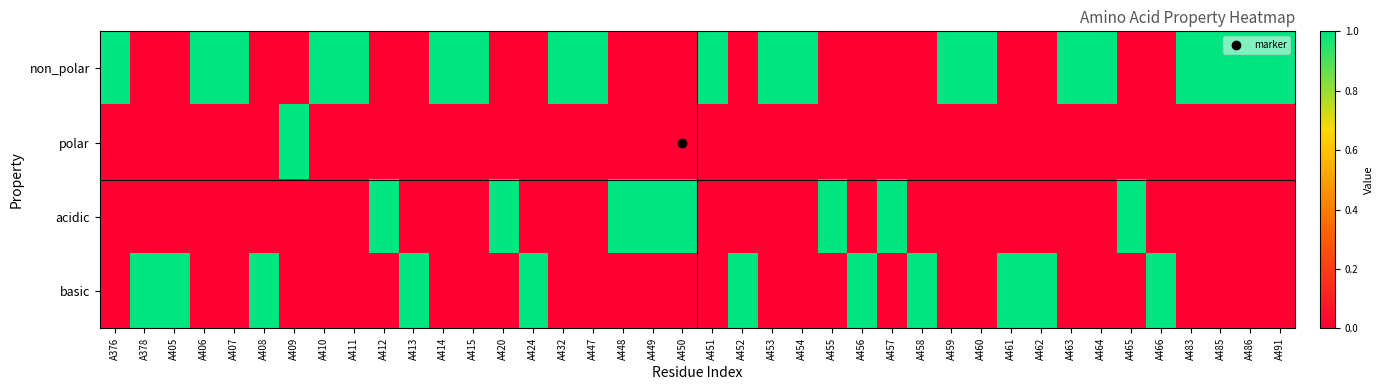

Reading left to right, list all the values displayed in this chart.

non_polar: A376=1	A378=0	A405=0	A406=1	A407=1	A408=0	A409=0	A410=1	A411=1	A412=0	A413=0	A414=1	A415=1	A420=0	A424=0	A432=1	A447=1	A448=0	A449=0	A450=0	A451=1	A452=0	A453=1	A454=1	A455=0	A456=0	A457=0	A458=0	A459=1	A460=1	A461=0	A462=0	A463=1	A464=1	A465=0	A466=0	A483=1	A485=1	A486=1	A491=1
polar: A376=0	A378=0	A405=0	A406=0	A407=0	A408=0	A409=1	A410=0	A411=0	A412=0	A413=0	A414=0	A415=0	A420=0	A424=0	A432=0	A447=0	A448=0	A449=0	A450=0	A451=0	A452=0	A453=0	A454=0	A455=0	A456=0	A457=0	A458=0	A459=0	A460=0	A461=0	A462=0	A463=0	A464=0	A465=0	A466=0	A483=0	A485=0	A486=0	A491=0
acidic: A376=0	A378=0	A405=0	A406=0	A407=0	A408=0	A409=0	A410=0	A411=0	A412=1	A413=0	A414=0	A415=0	A420=1	A424=0	A432=0	A447=0	A448=1	A449=1	A450=1	A451=0	A452=0	A453=0	A454=0	A455=1	A456=0	A457=1	A458=0	A459=0	A460=0	A461=0	A462=0	A463=0	A464=0	A465=1	A466=0	A483=0	A485=0	A486=0	A491=0
basic: A376=0	A378=1	A405=1	A406=0	A407=0	A408=1	A409=0	A410=0	A411=0	A412=0	A413=1	A414=0	A415=0	A420=0	A424=1	A432=0	A447=0	A448=0	A449=0	A450=0	A451=0	A452=1	A453=0	A454=0	A455=0	A456=1	A457=0	A458=1	A459=0	A460=0	A461=1	A462=1	A463=0	A464=0	A465=0	A466=1	A483=0	A485=0	A486=0	A491=0